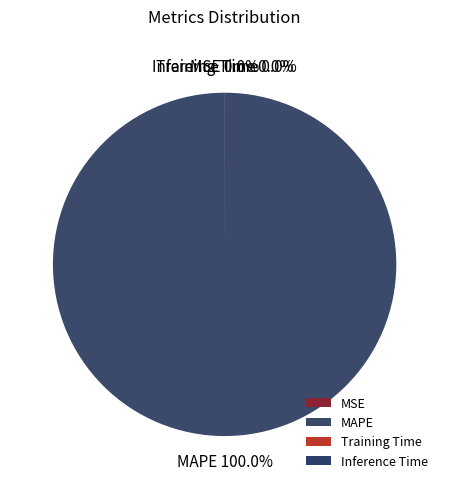

To the nearest percent, what is the average slice percentage?

25%